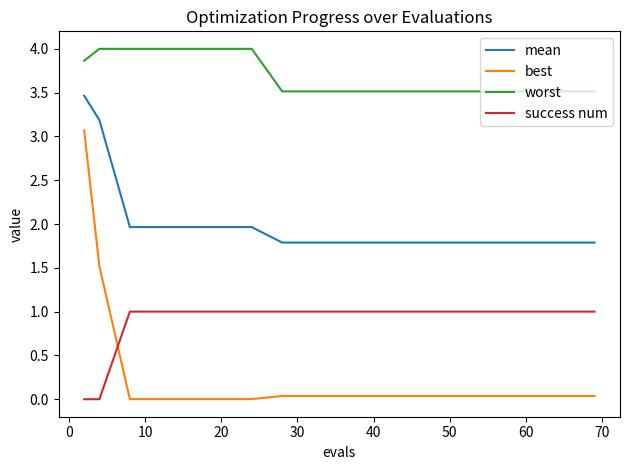

True or false: worst and best intersect in this chart.

False